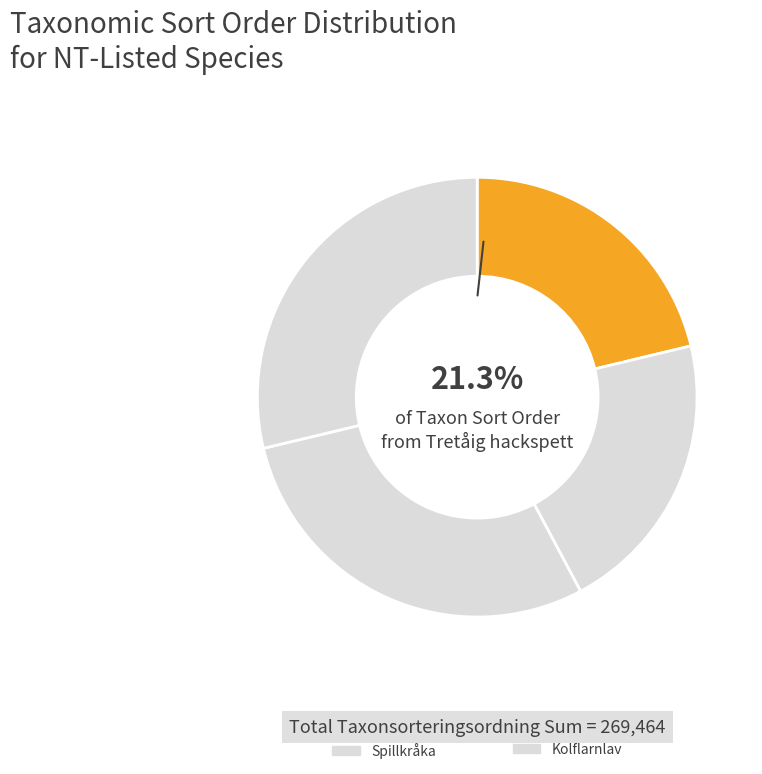

To the nearest percent, what percentage of the pie is Kolflarnlav?

29%